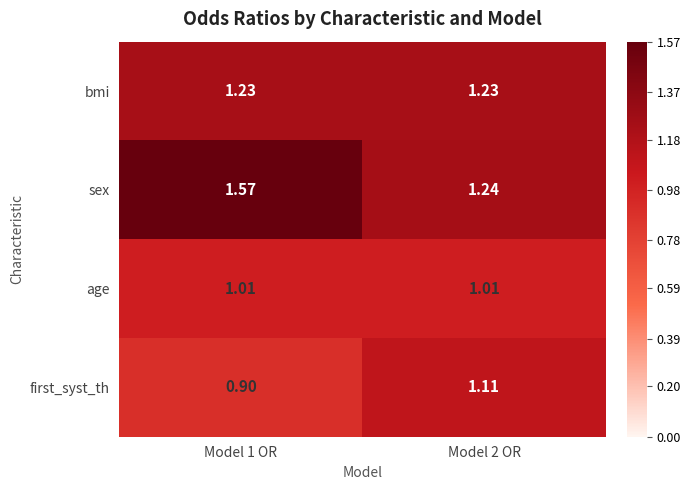

List the series in order of their peak value, highest first.

sex, bmi, first_syst_th, age